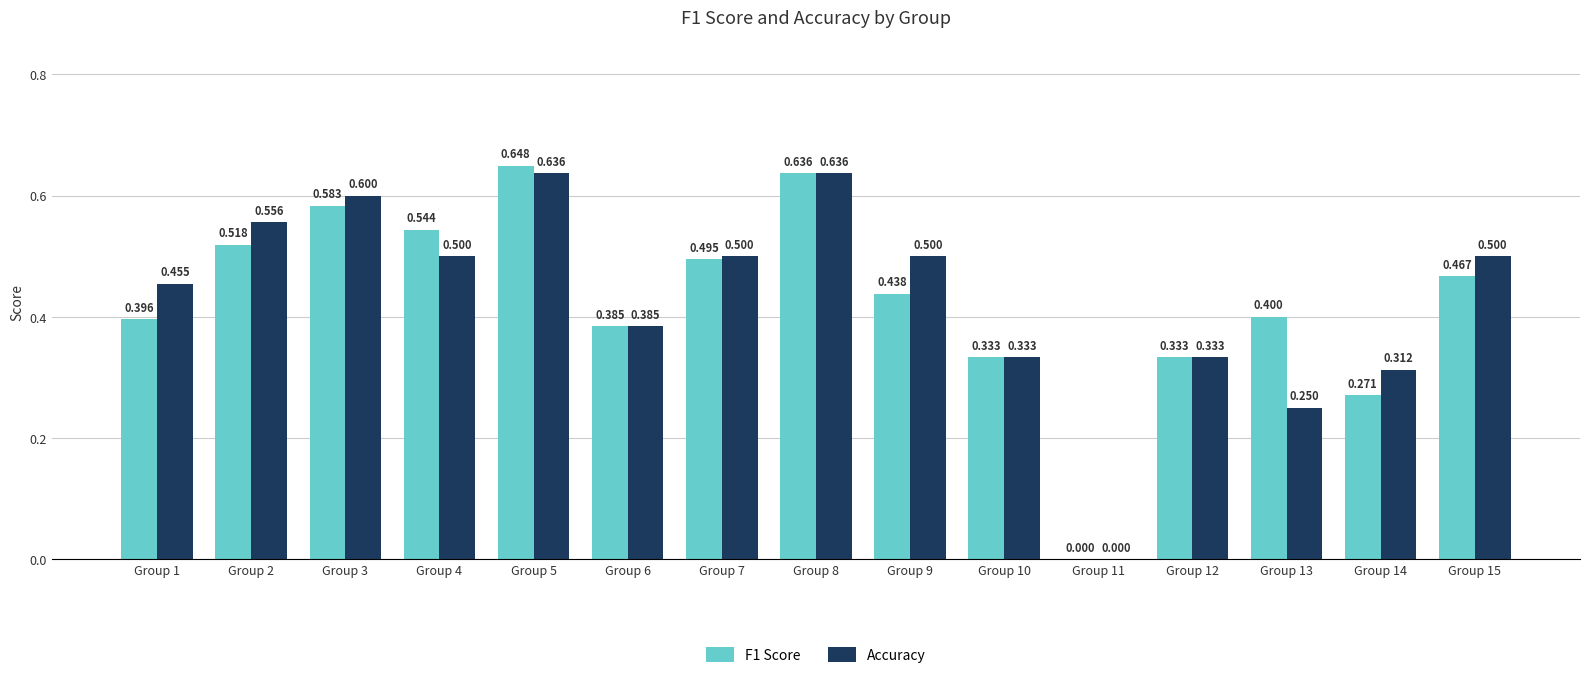

Is it true that F1 Score equals 0.2 at Group 10?

False